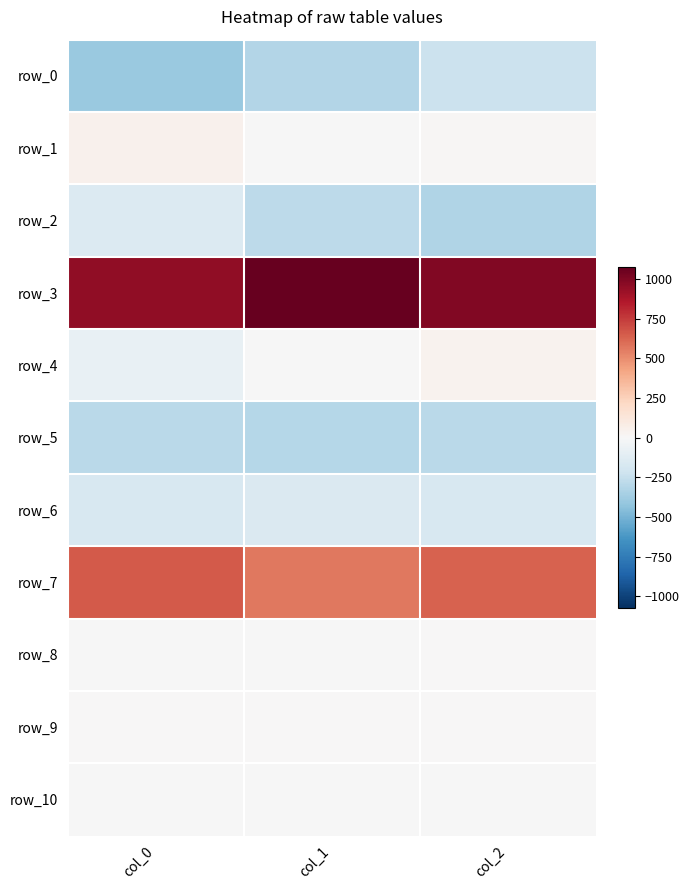

Rank the categories by row_7 value from lowest to highest.

col_1, col_2, col_0